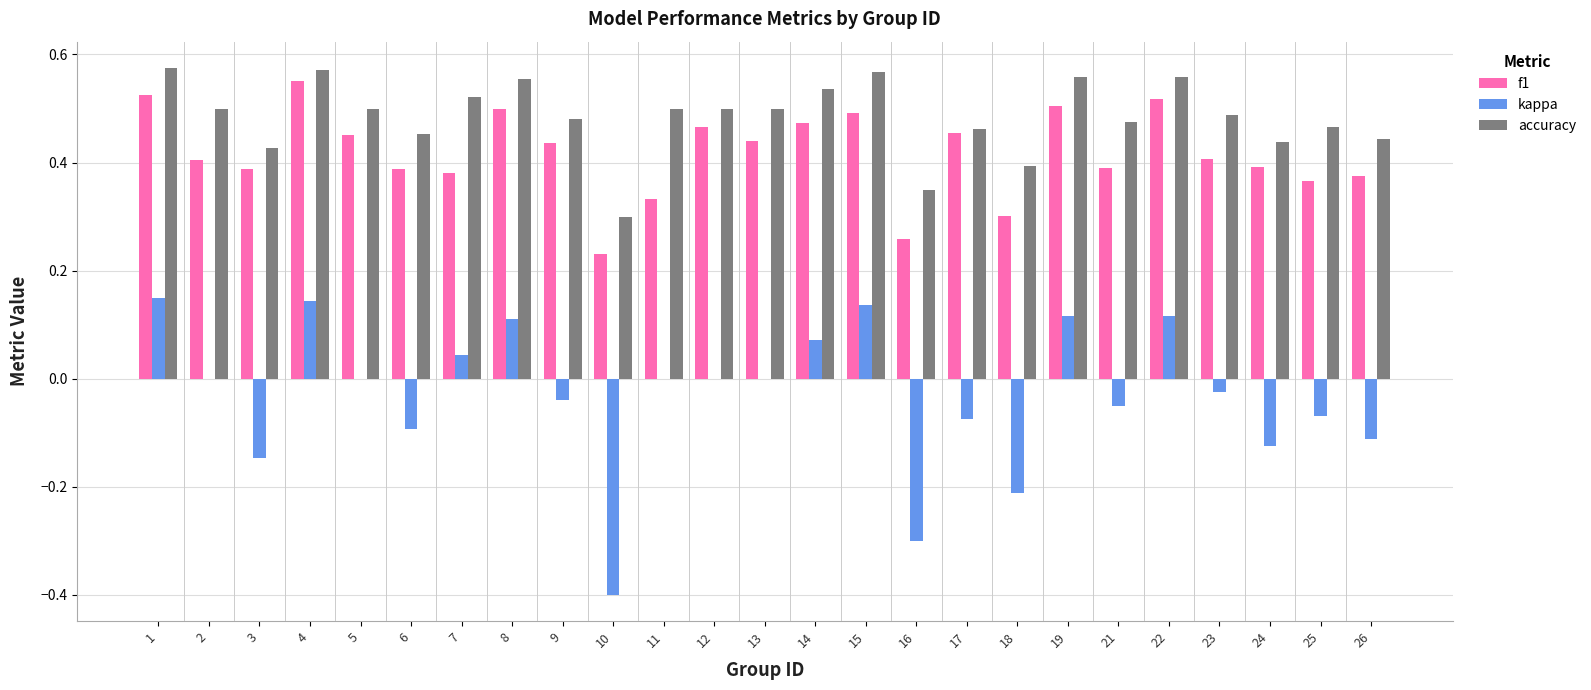

Count the number of categories in the chart.

25